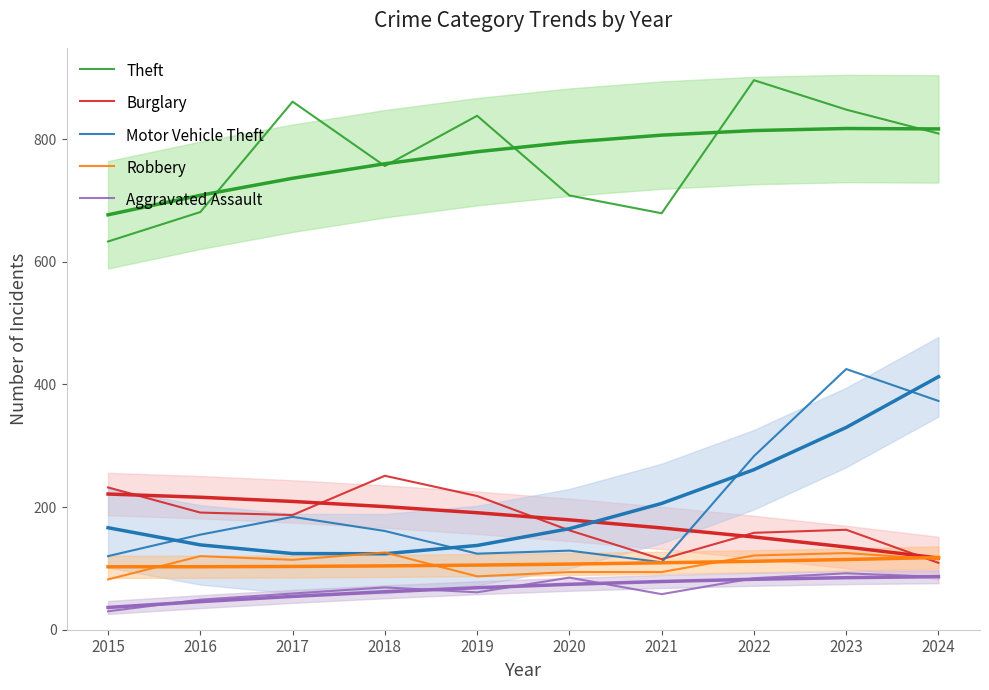

At which category does Burglary reach its first local peak?

2018